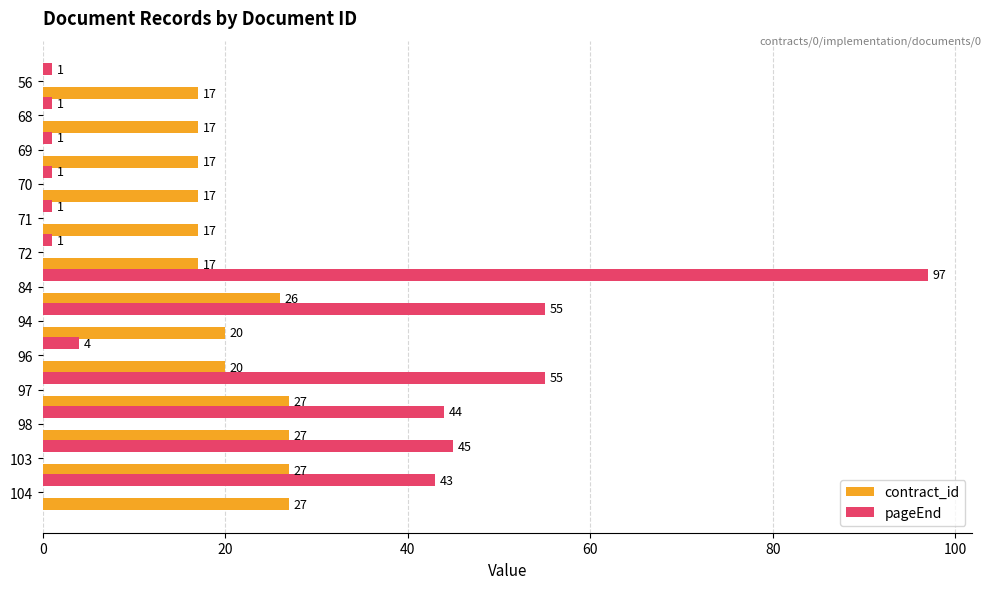

Is it true that contract_id equals 27 at 103?

True